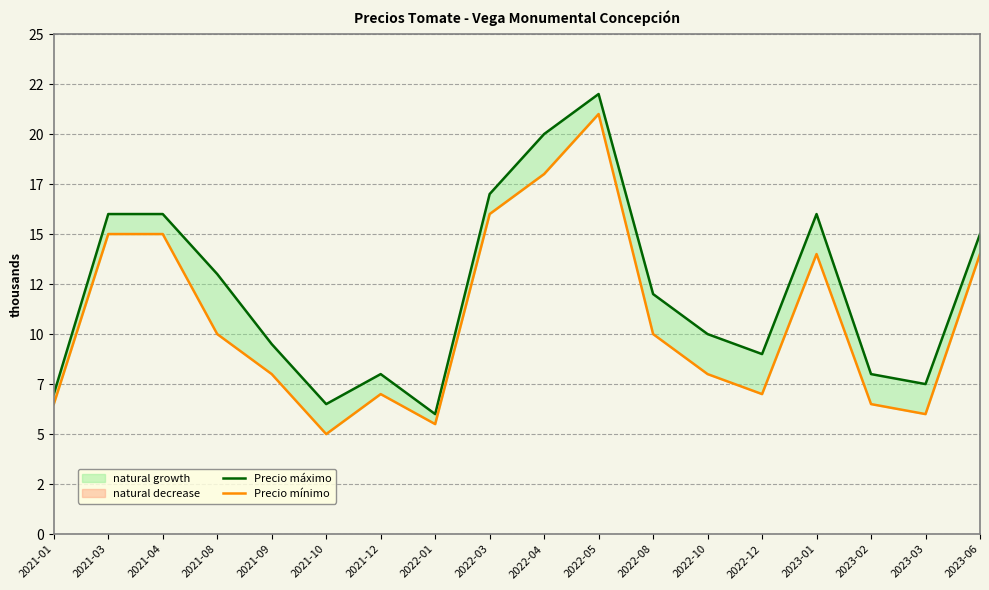

Is it true that Precio mínimo equals 28155 at 2022-05?

False